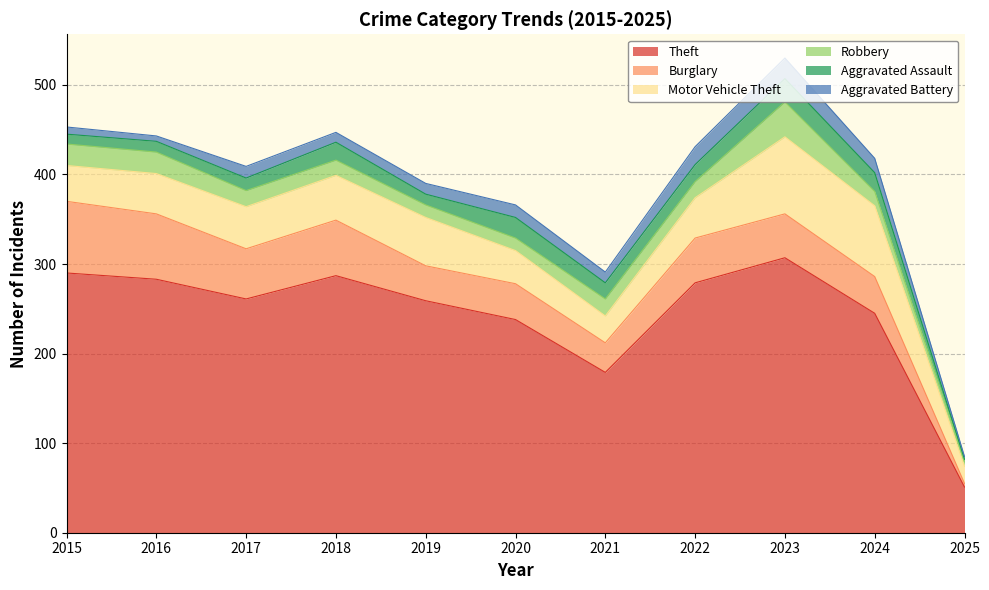

Reading left to right, transcribe all the data shown in this chart.

Theft: 290	283	261	287	259	238	179	279	307	245	51
Burglary: 80	73	56	62	39	40	33	50	49	41	4
Motor Vehicle Theft: 40	45	47	50	54	37	30	45	86	79	19
Robbery: 24	24	18	17	14	14	19	18	39	16	5
Aggravated Assault: 11	12	14	20	12	23	18	19	26	21	3
Aggravated Battery: 8	6	13	11	12	14	12	20	23	16	3